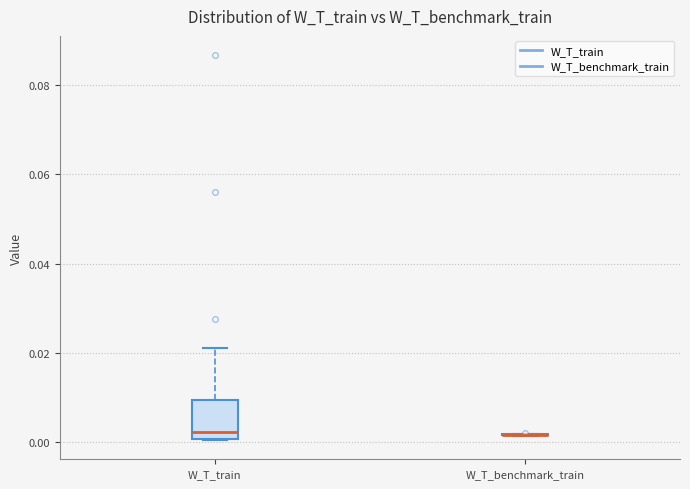

Reading left to right, read every box against the y-axis: the position of its median line, the range the box covers, and the ends of its whiskers. The values are not printed on the chart, so give them approximately, as read against the axis.

W_T_train: median 0.002, box 0.000 to 0.010, whiskers 0.000 to 0.020
W_T_benchmark_train: box collapsed to a line at 0.002, whiskers 0.002 to 0.002